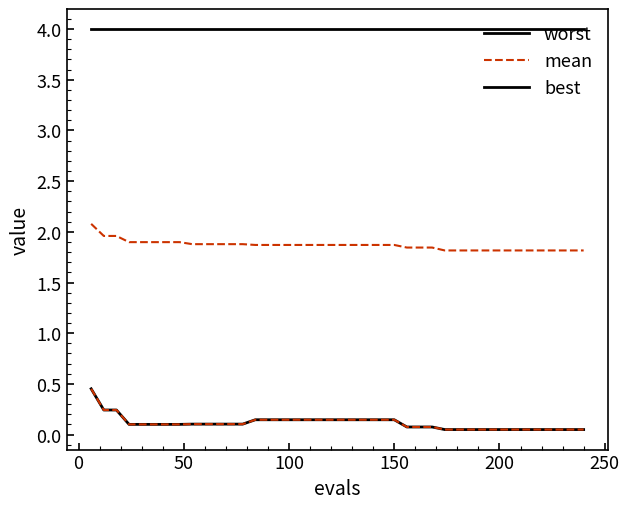

Is this an area chart (filled region under the line)?

No